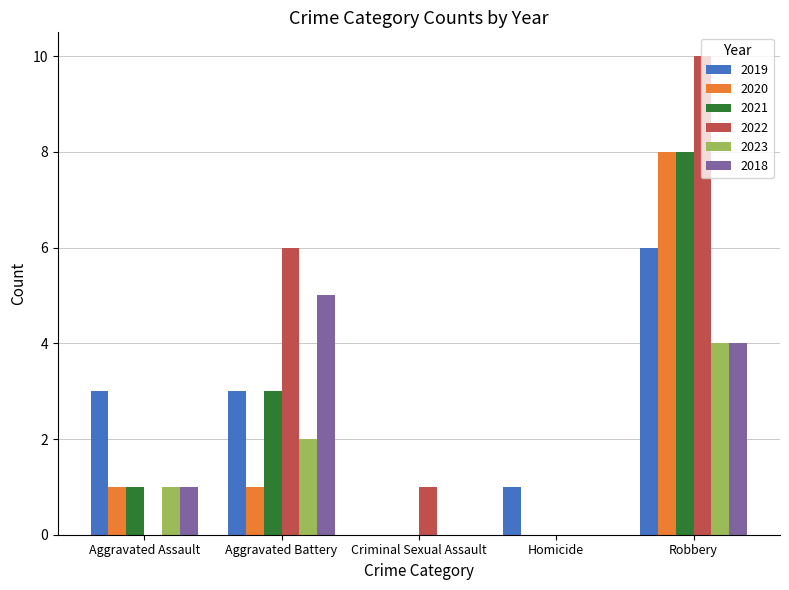

The 2020 series shows 3 at Criminal Sexual Assault. True or false?

False